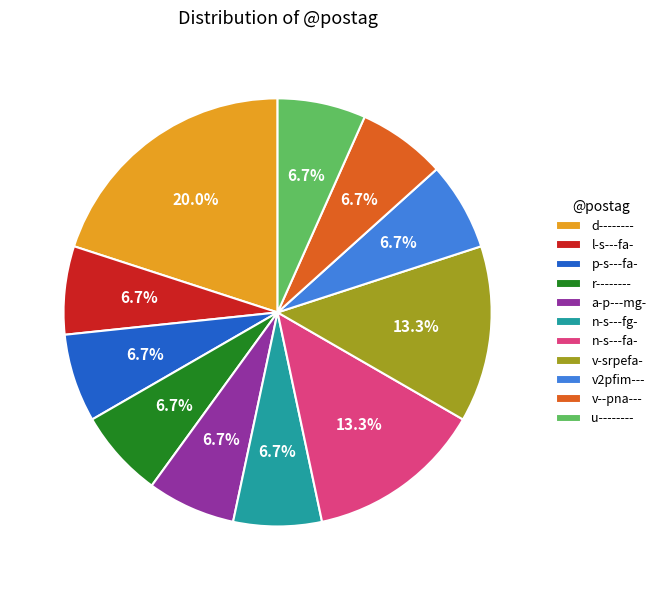

Is l-s---fa- the majority of the pie?

No